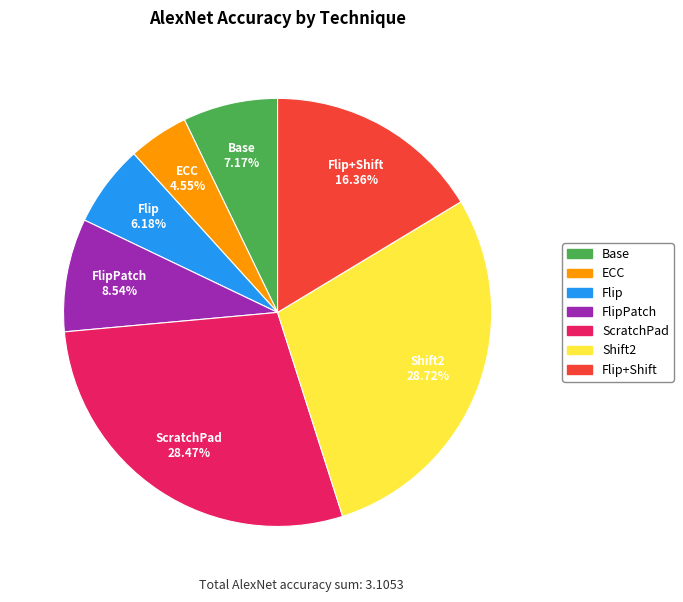

Does any single category account for the majority?

No